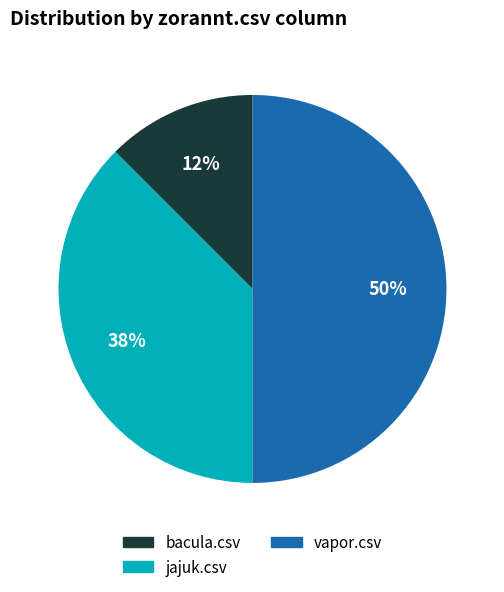

To the nearest percent, what is the average slice percentage?

33%